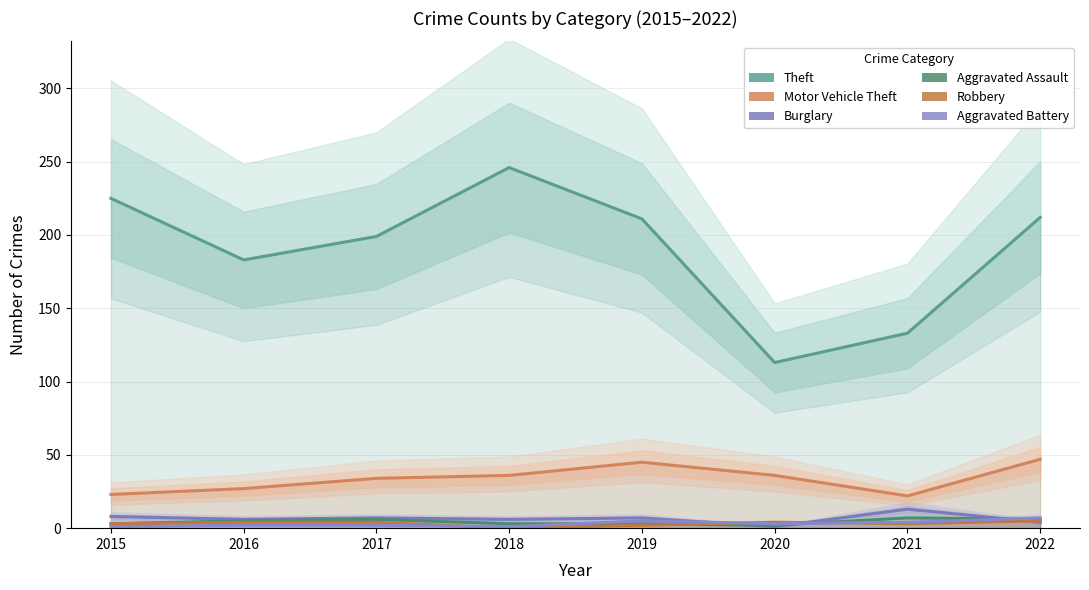

Between 2017 and 2020, which is larger?

2017